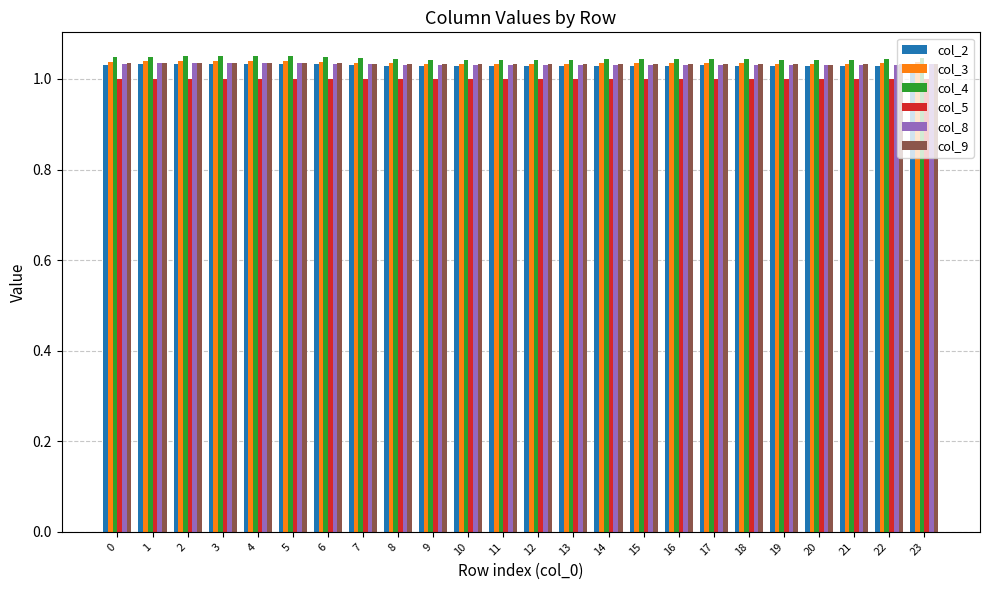

What is the sum of the col_3 values at 1 and 20?

2.1